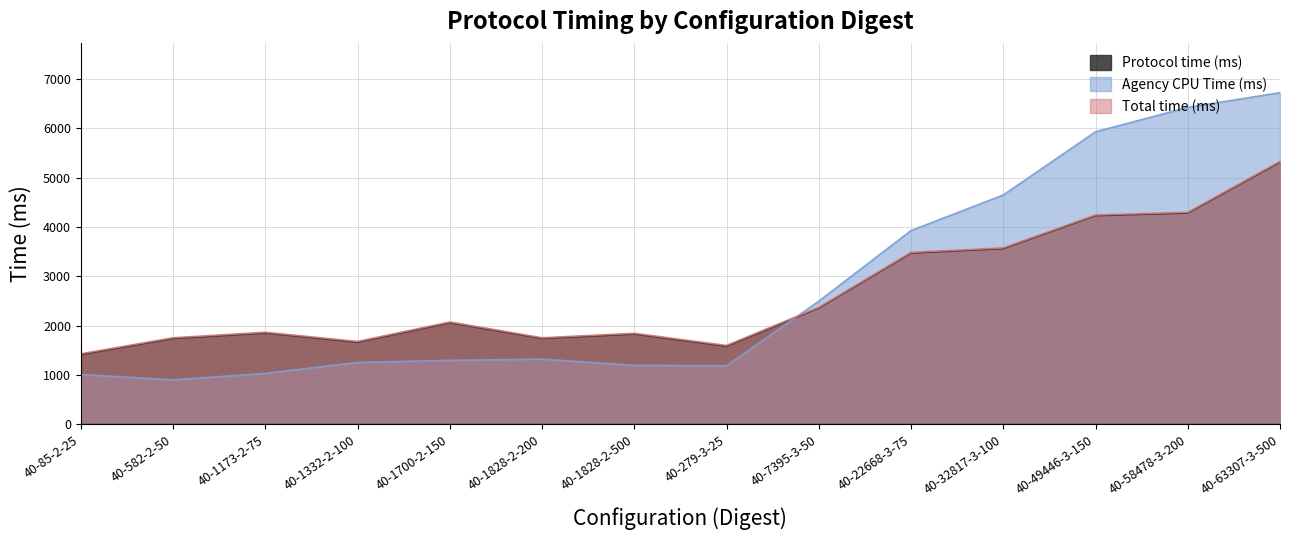

List the series in order of their peak value, lowest first.

Protocol time (ms), Total time (ms), Agency CPU Time (ms)